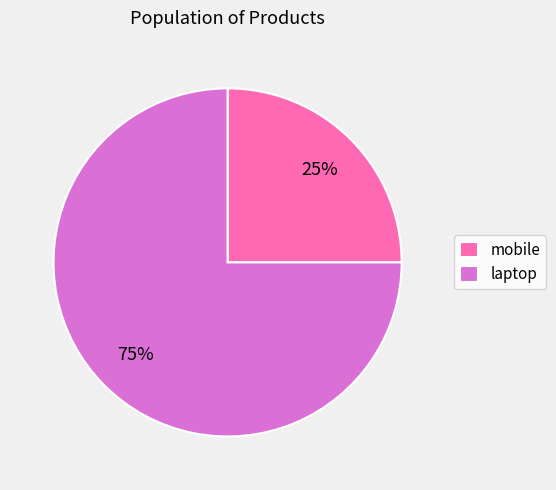

Count the number of slices in the pie.

2